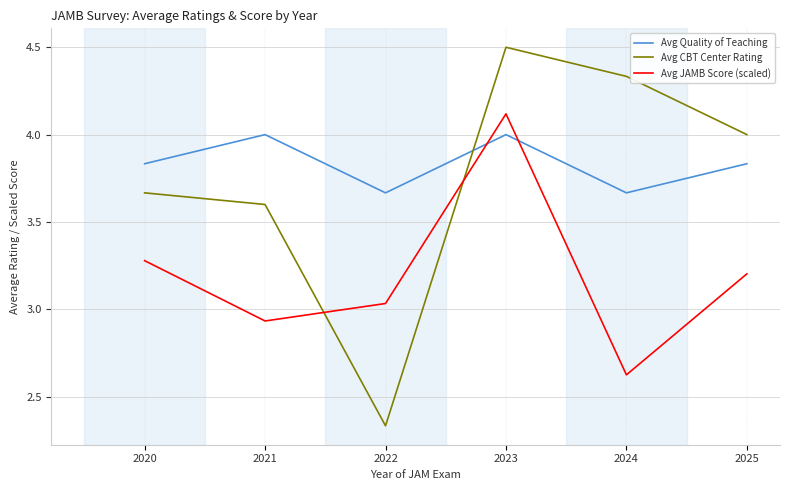

Which series has the widest spread of values?

Avg CBT Center Rating